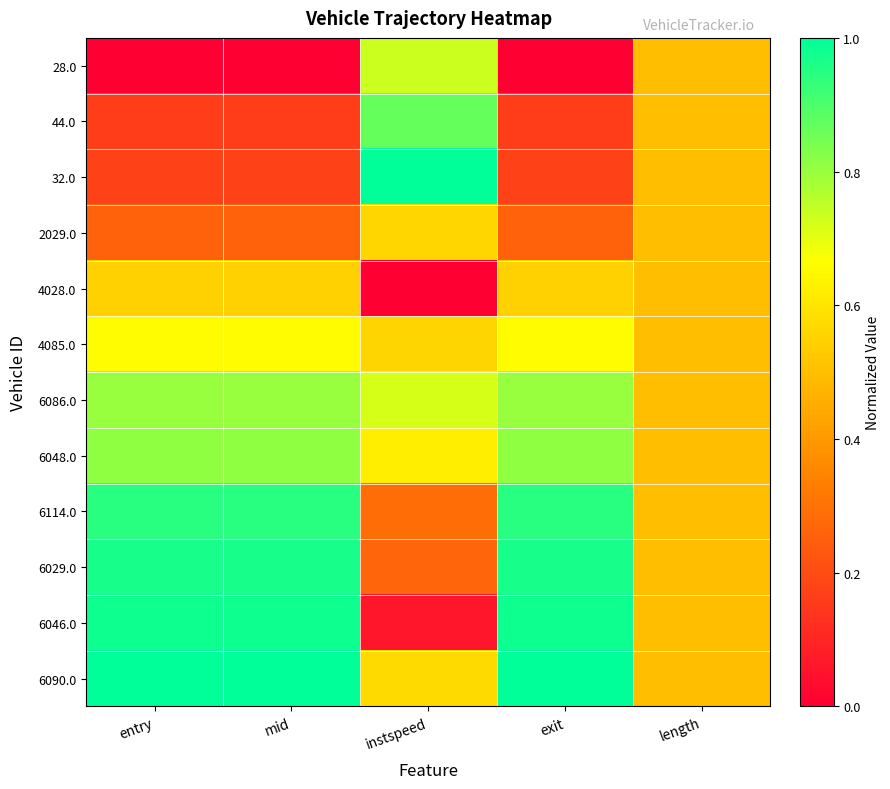

At which category is the sum across all series the highest?

exit